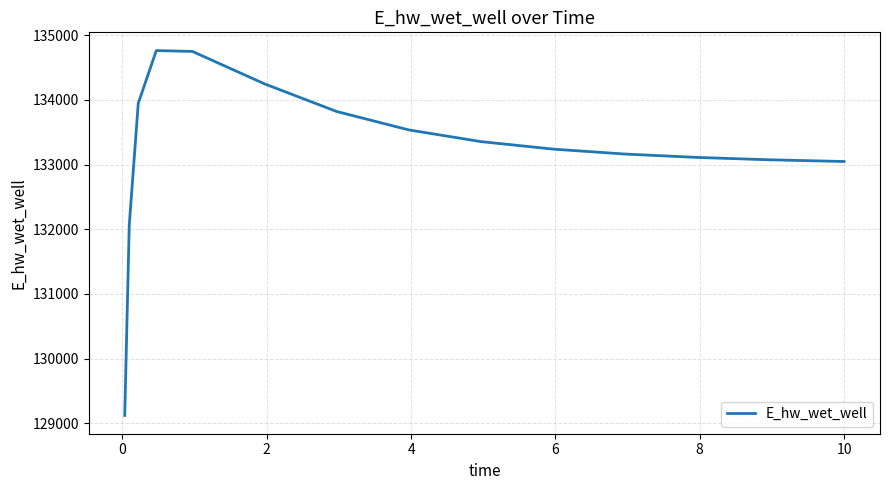

What is the greatest value displayed?

134764.0